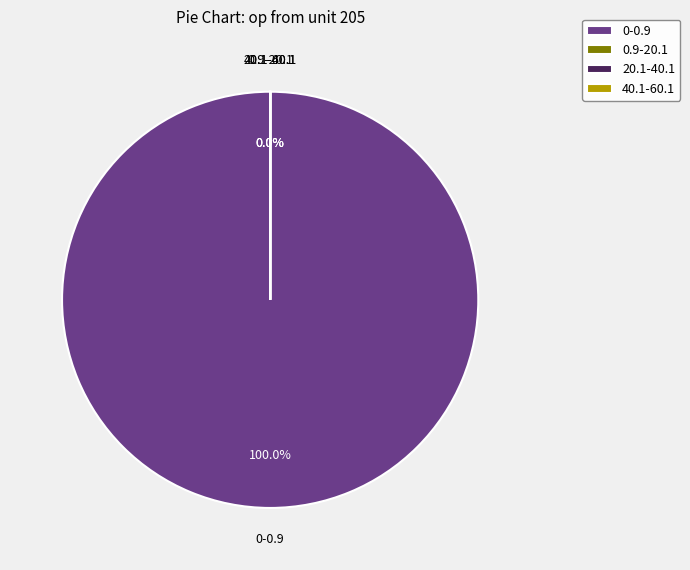

Does any single category account for the majority?

Yes